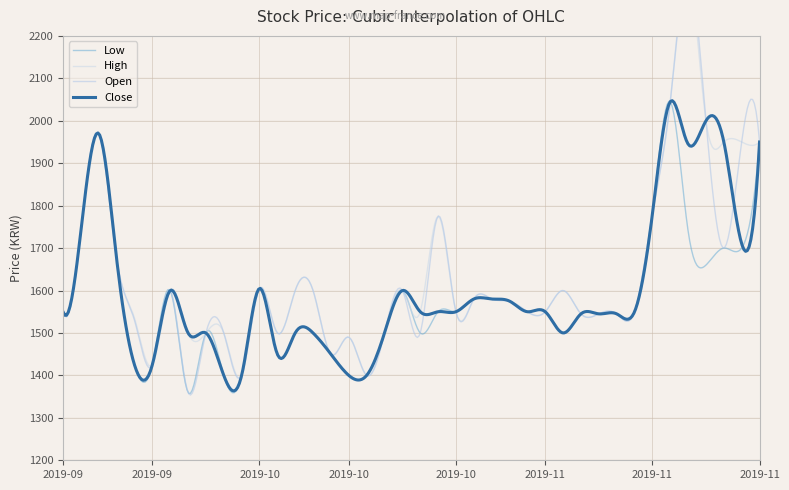

Which series has the largest total across all categories?

High